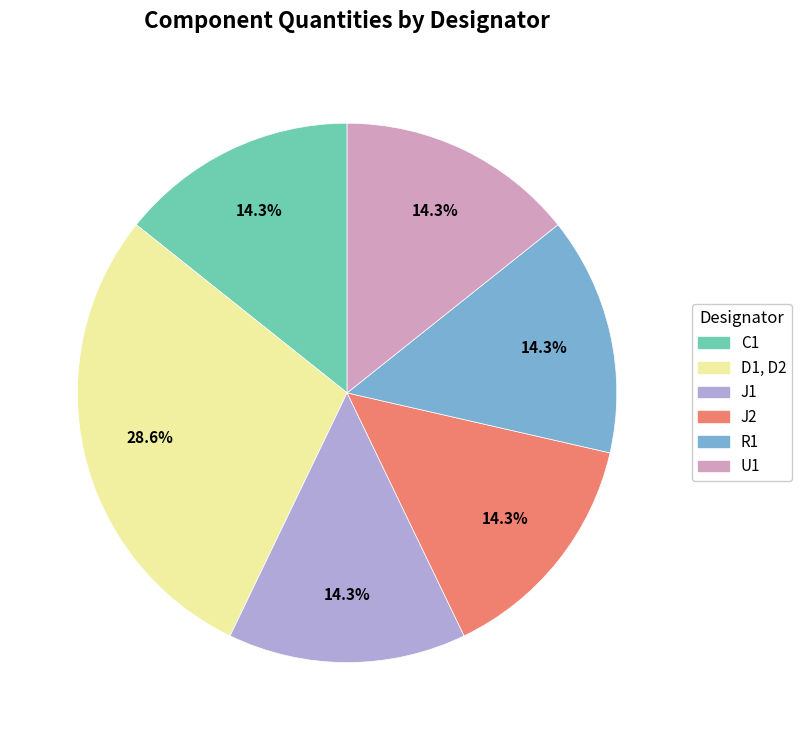

True or false: C1 accounts for 26% of the total.

False